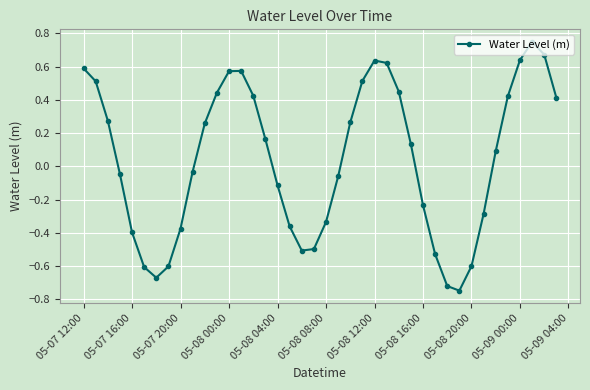

True or false: the data has more than 0 interior local peaks.

True